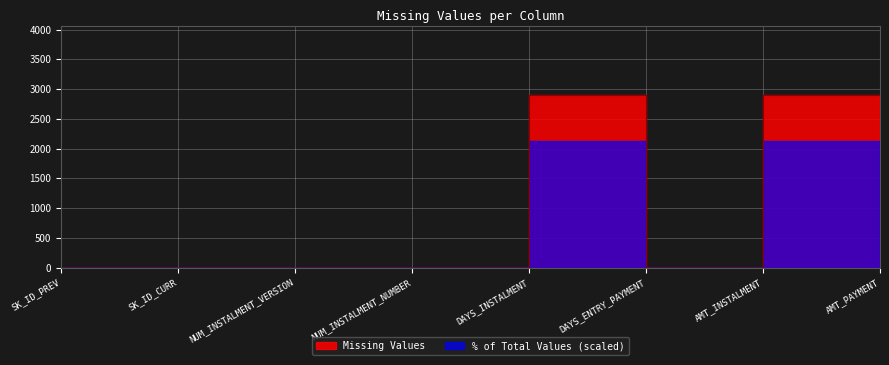

Rank the categories by value from highest to lowest.

DAYS_ENTRY_PAYMENT, AMT_PAYMENT, SK_ID_PREV, SK_ID_CURR, NUM_INSTALMENT_VERSION, NUM_INSTALMENT_NUMBER, DAYS_INSTALMENT, AMT_INSTALMENT